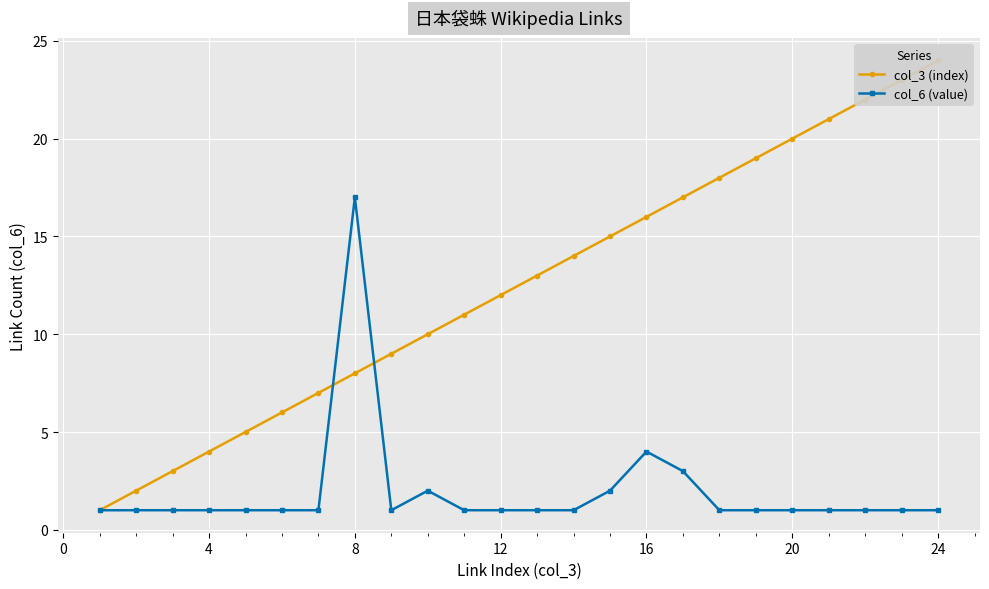

What is the highest value of the col_6 (value) series?

17